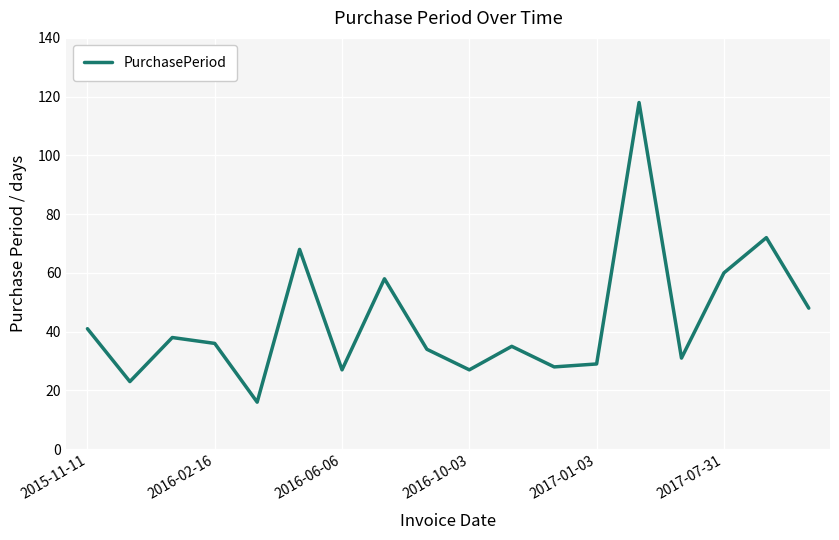

What is the difference between the maximum and minimum values?

102